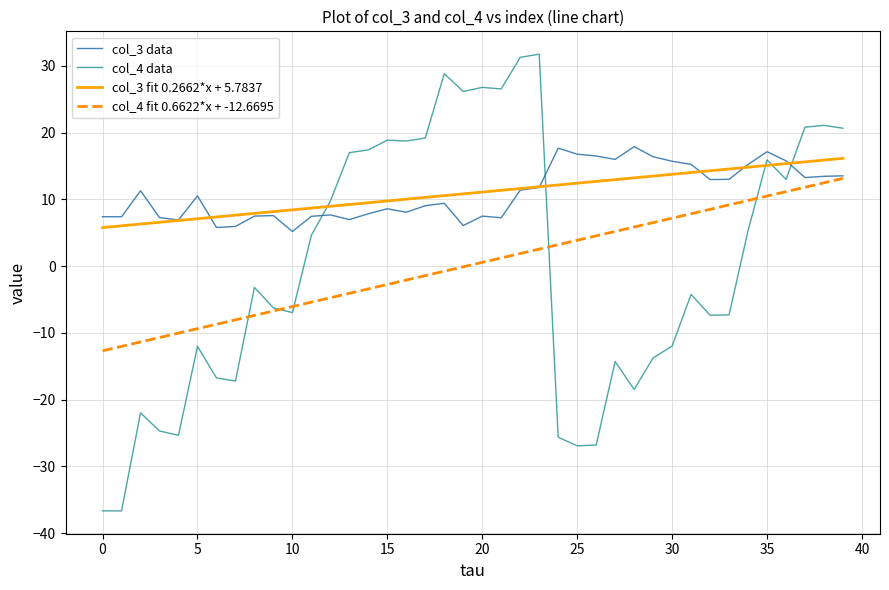

Is this an area chart (filled region under the line)?

No